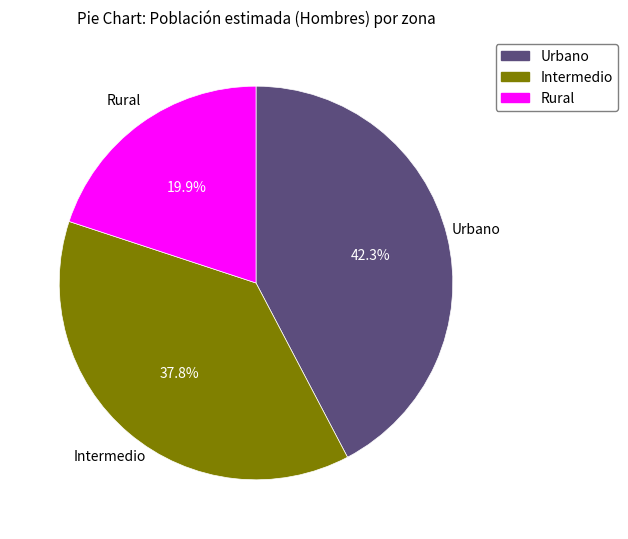

To the nearest percent, what is the combined percentage of Intermedio and Rural?

58%